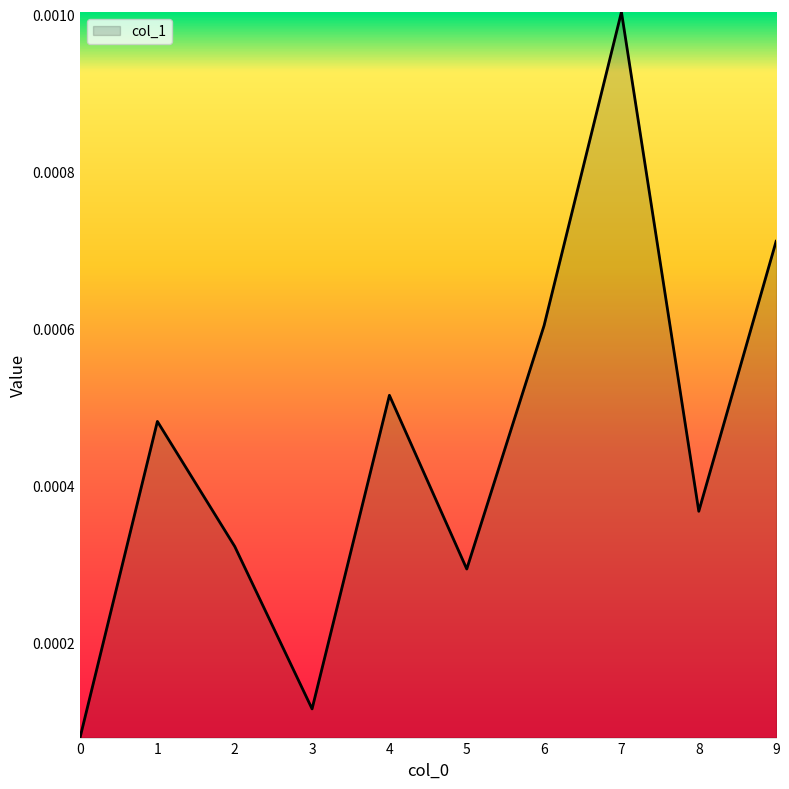

Between 3 and 6, which is larger?

6